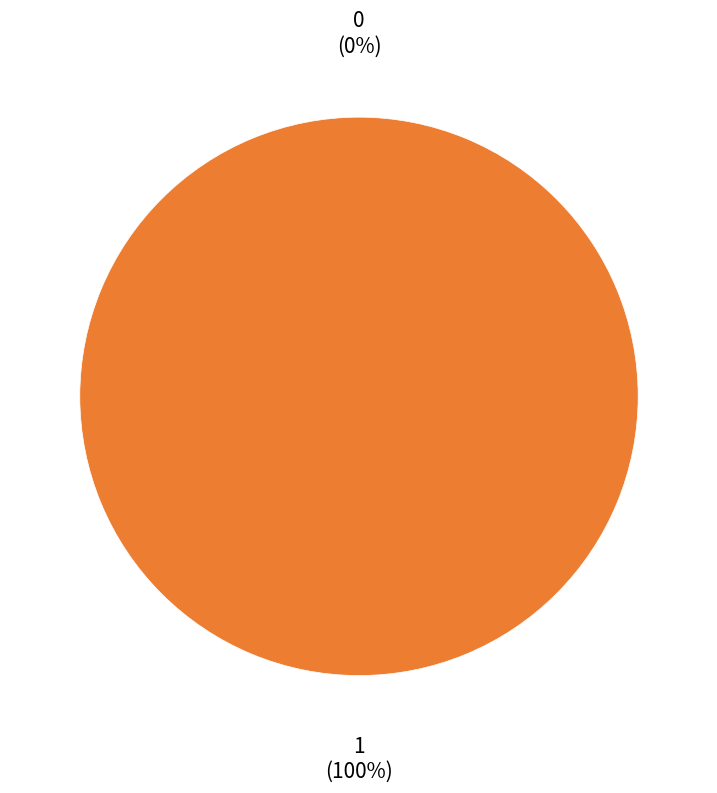

To the nearest percent, what portion does 1 represent?

100%